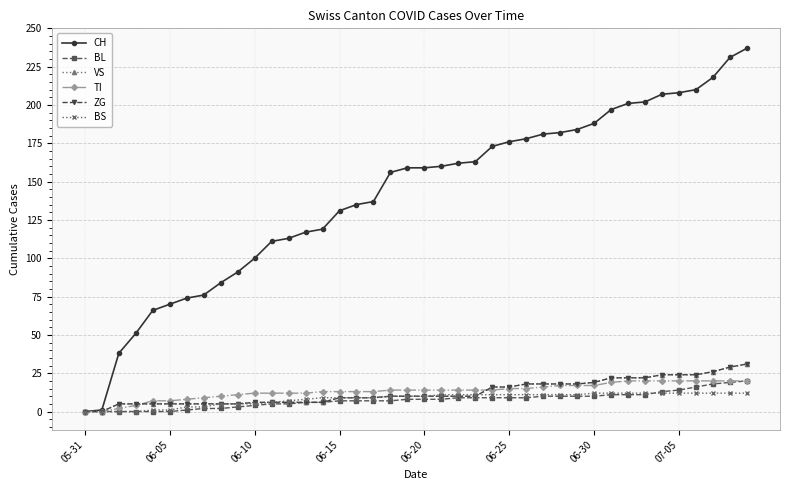

How many data points in BL are less than 8?

19